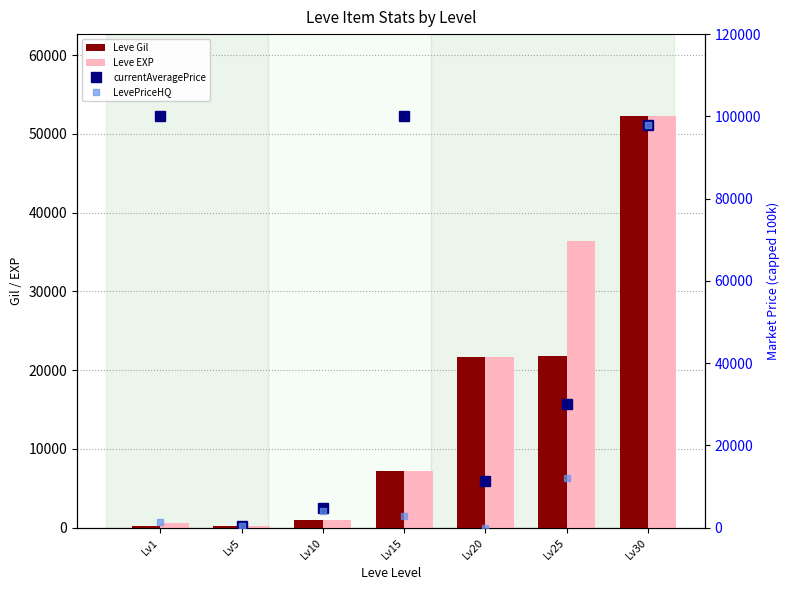

Does the chart contain any negative values?

No